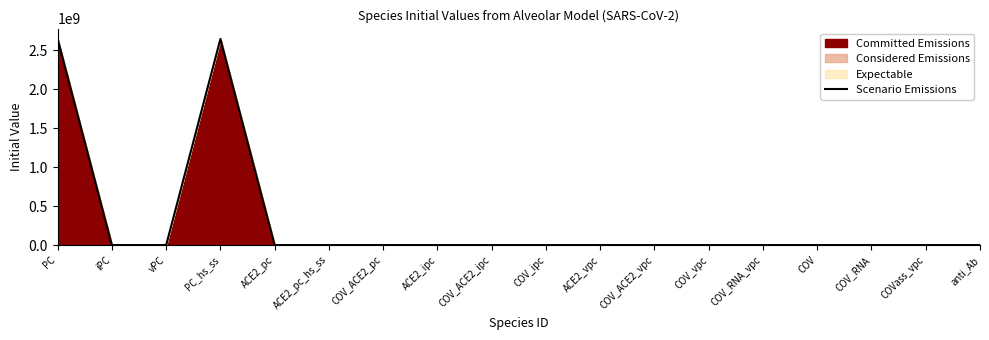

Reading left to right, transcribe all the data shown in this chart.

2643000000.0	1.0	1.0	2643000000.0	615.0	615.0	0.0	0.0	0.0	0.0	0.0	0.0	0.0	0.0	0.0	0.0	0.0	0.0